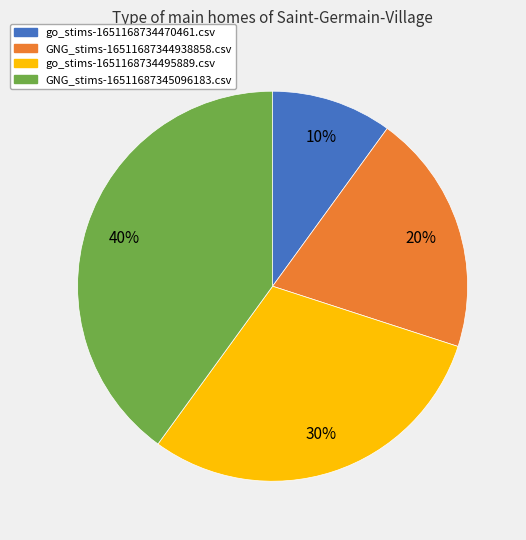

To the nearest percent, what percentage of the pie is go_stims-1651168734495889.csv?

30%